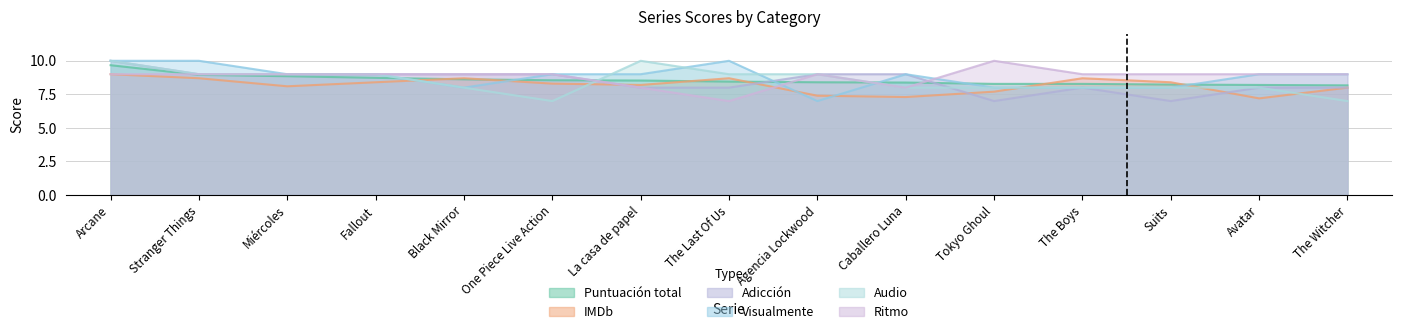

How many data points in Ritmo are above 9?

1